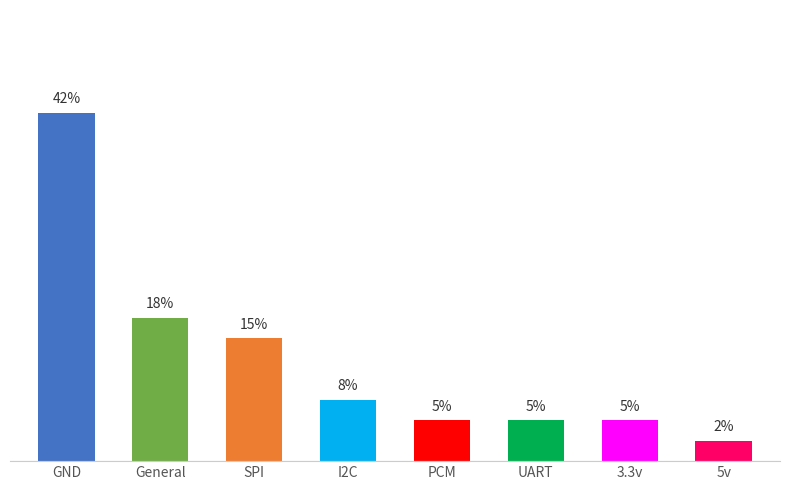

Does the chart contain any negative values?

No